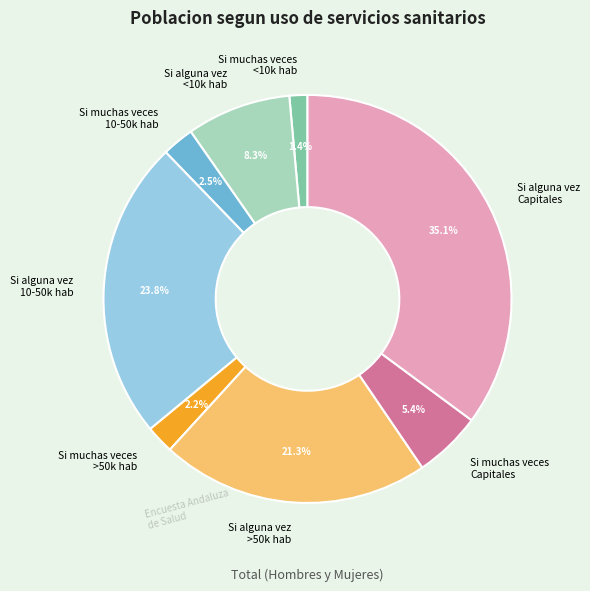

Between Si muchas veces 10-50k hab and Si alguna vez <10k hab, which is larger?

Si alguna vez <10k hab